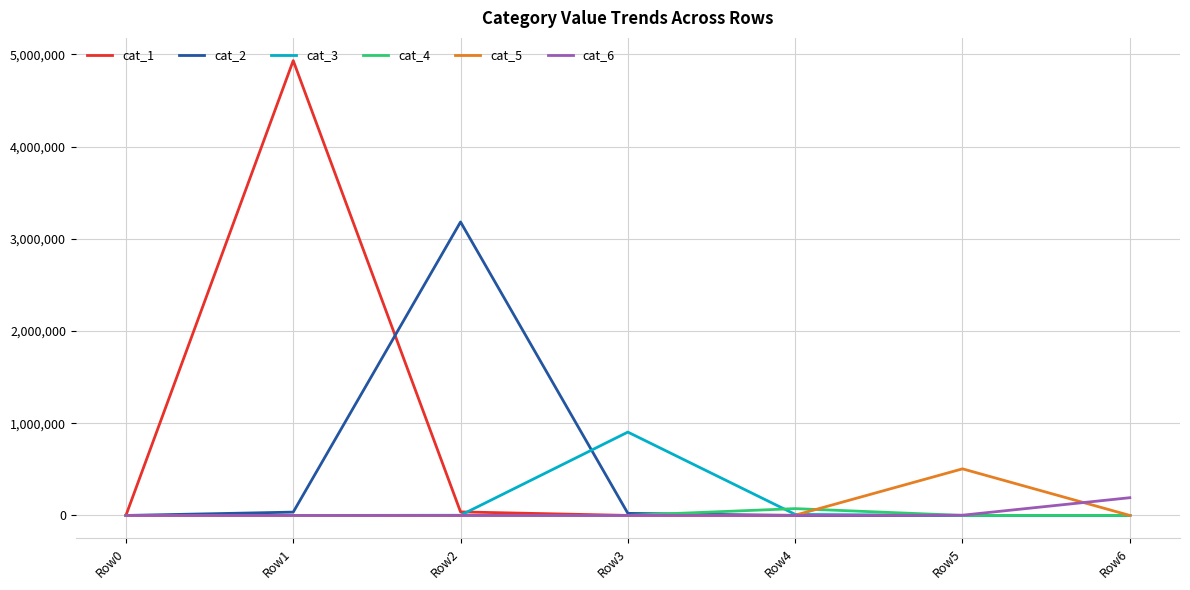

At how many categories does at least one series exceed 1060466?

2